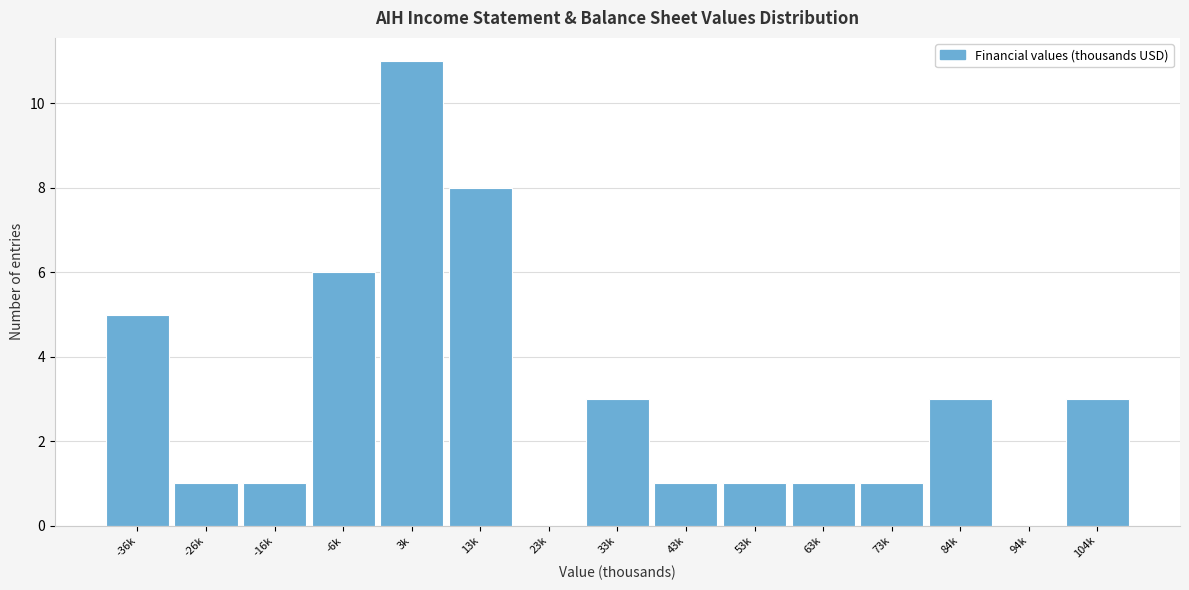

Reading left to right, extract all data points from this chart.

-36k=5	-26k=1	-16k=1	-6k=6	3k=11	13k=8	23k=0	33k=3	43k=1	53k=1	63k=1	73k=1	84k=3	94k=0	104k=3